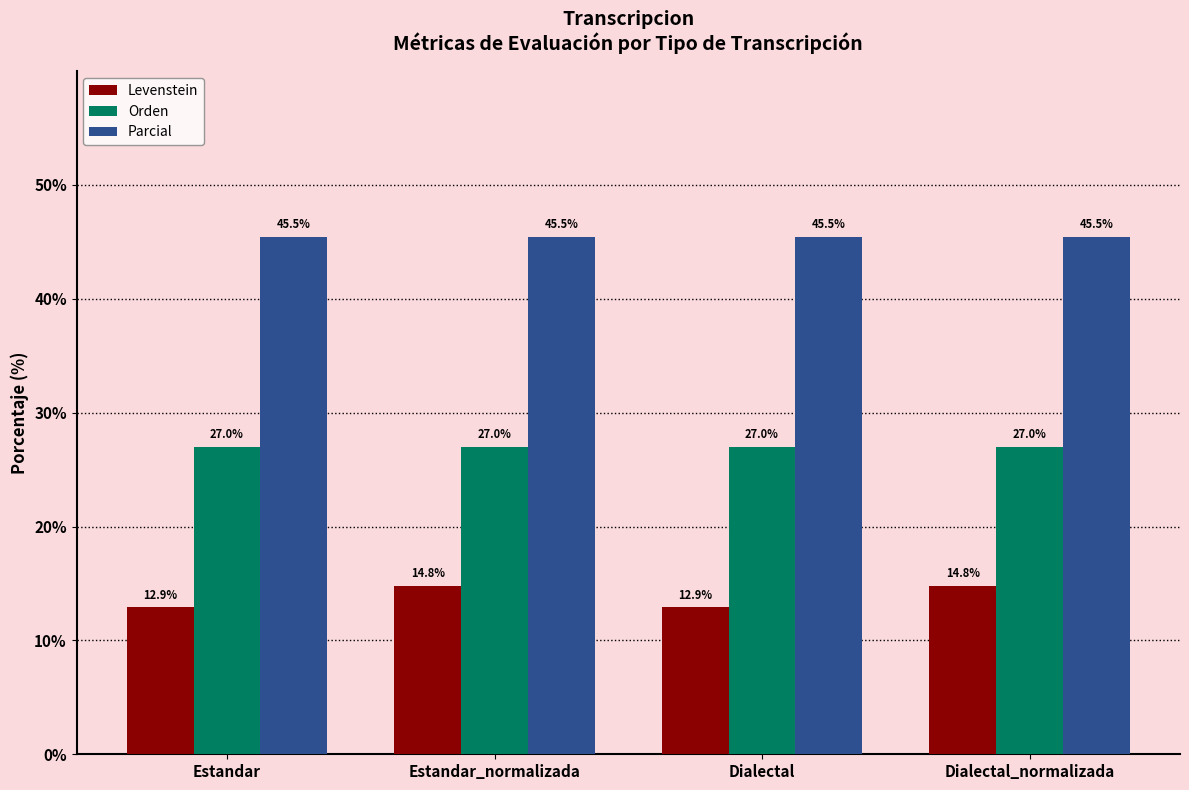

Reading left to right, what are all the values shown in this chart?

Levenstein: Estandar=12.9	Estandar_normalizada=14.8	Dialectal=12.9	Dialectal_normalizada=14.8
Orden: Estandar=27.0	Estandar_normalizada=27.0	Dialectal=27.0	Dialectal_normalizada=27.0
Parcial: Estandar=45.5	Estandar_normalizada=45.5	Dialectal=45.5	Dialectal_normalizada=45.5